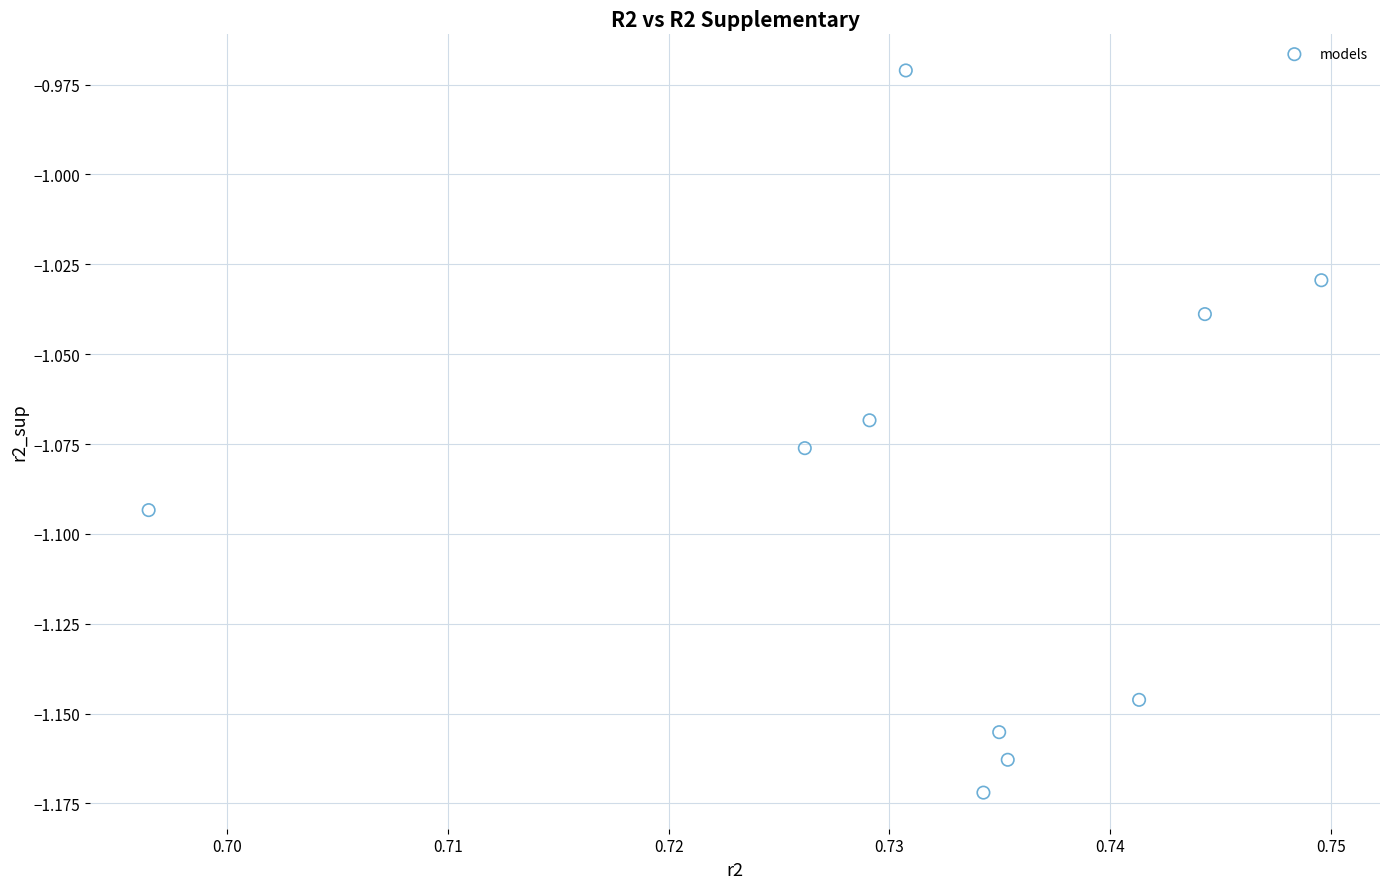

What is the average X value?

0.7